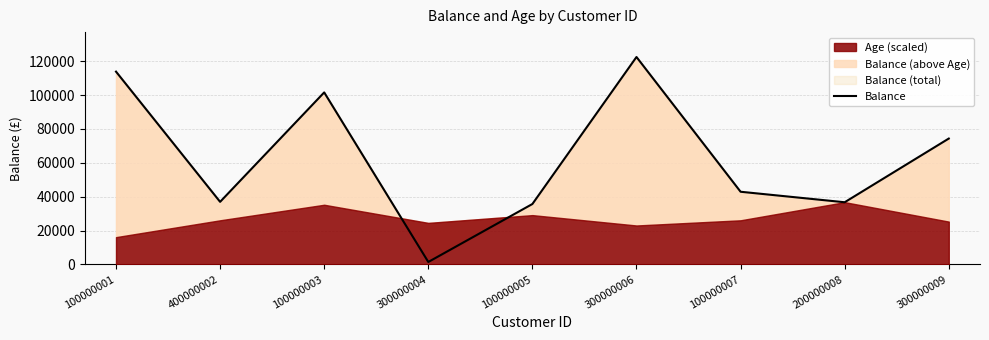

True or false: the data has more than 2 interior local peaks.

False